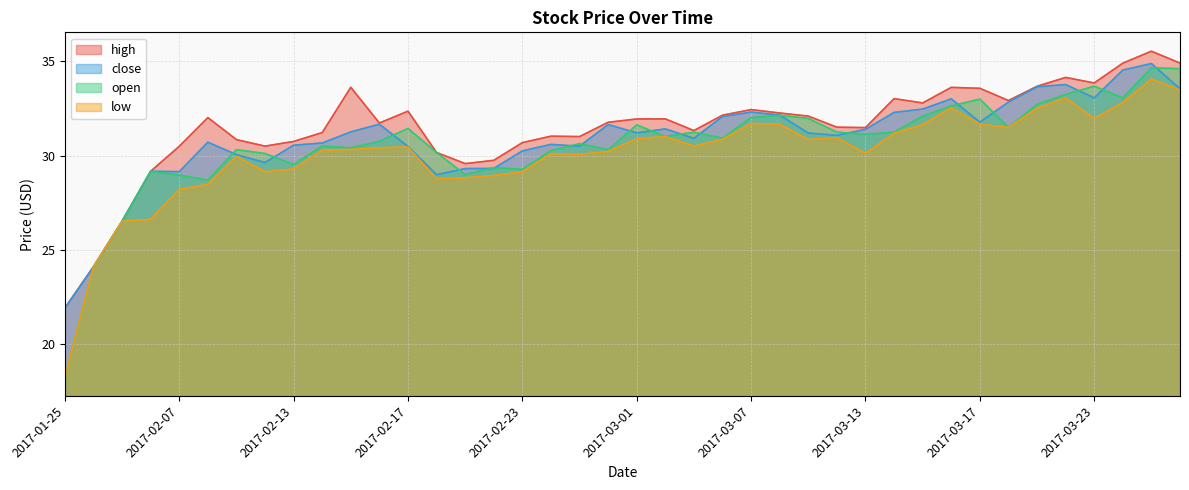

Reading right to left, list all the values displayed in this chart.

high: 34.9	35.5	34.9	33.8	34.1	33.7	32.9	33.6	33.6	32.8	33.0	31.5	31.5	32.1	32.3	32.4	32.1	31.3	31.9	31.9	31.8	31.0	31.0	30.7	29.7	29.6	30.2	32.4	31.7	33.6	31.2	30.7	30.5	30.8	32.0	30.5	29.2	26.5	24.1	21.9
close: 33.5	34.9	34.5	33.1	33.8	33.6	32.8	31.8	33.0	32.5	32.3	31.4	31.1	31.2	32.1	32.3	32.1	30.9	31.4	31.2	31.6	30.5	30.6	30.2	29.3	29.3	29.0	30.5	31.7	31.3	30.7	30.5	29.6	30.0	30.7	29.1	29.2	26.5	24.1	21.9
open: 34.6	34.7	33.1	33.7	33.2	32.7	31.5	33.0	32.6	32.1	31.2	31.1	31.2	32.0	32.1	32.0	30.9	31.2	31.0	31.6	30.3	30.6	30.3	29.3	29.4	29.0	30.2	31.4	30.8	30.4	30.5	29.5	30.1	30.3	28.7	29.0	29.2	26.5	24.1	18.3
low: 33.5	34.1	32.8	32.0	33.1	32.5	31.5	31.7	32.5	31.6	31.2	30.1	30.9	30.8	31.7	31.7	30.9	30.5	31.0	30.9	30.2	30.1	30.1	29.1	28.9	28.8	28.8	30.5	30.4	30.3	30.3	29.3	29.1	30.0	28.5	28.2	26.6	26.5	24.1	18.3